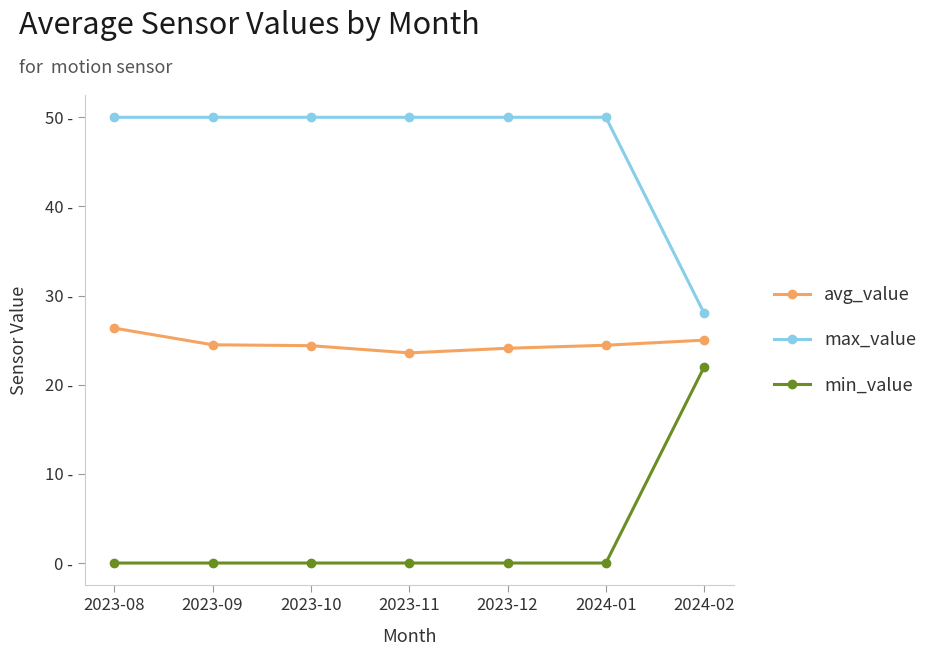

Reading right to left, transcribe all the data shown in this chart.

avg_value: 25.0	24.4	24.1	23.6	24.4	24.5	26.4
max_value: 28.0	50.0	50.0	50.0	50.0	50.0	50.0
min_value: 22.0	0.0	0.0	0.0	0.0	0.0	0.0